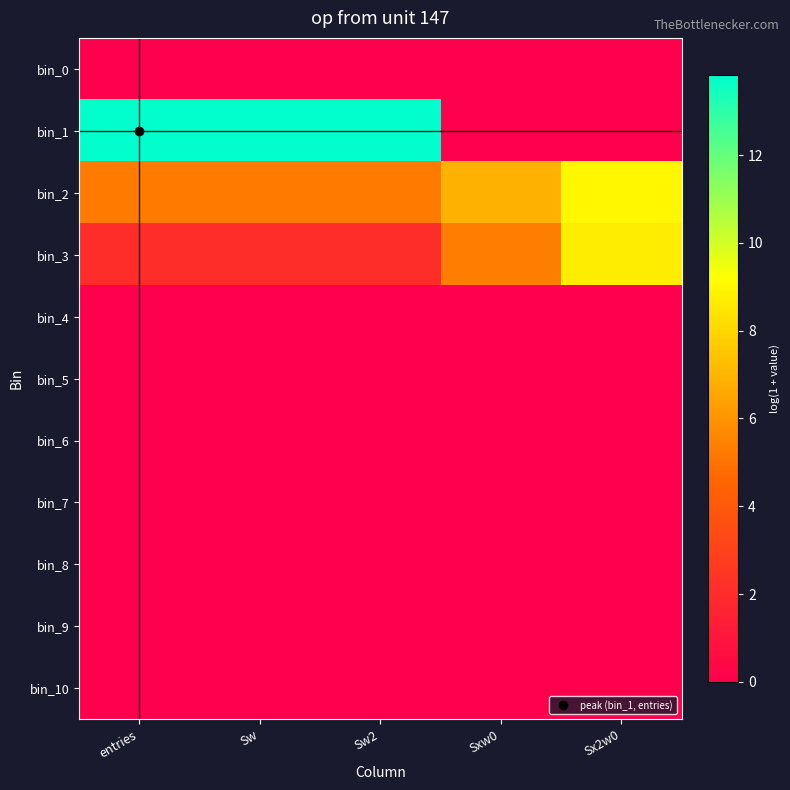

How many categories are shown in the chart?

5